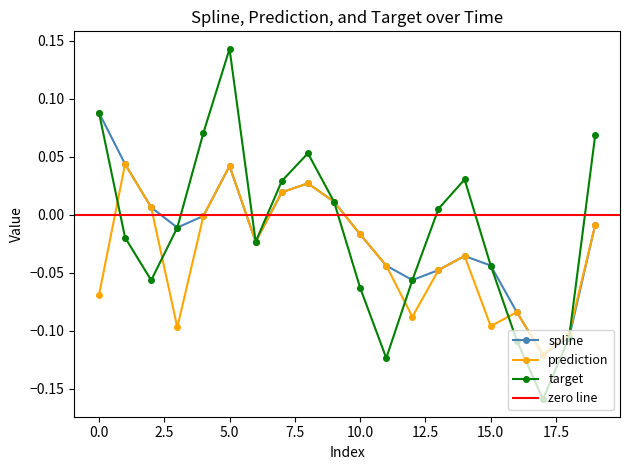

How many interior local valleys does the spline series have?

4